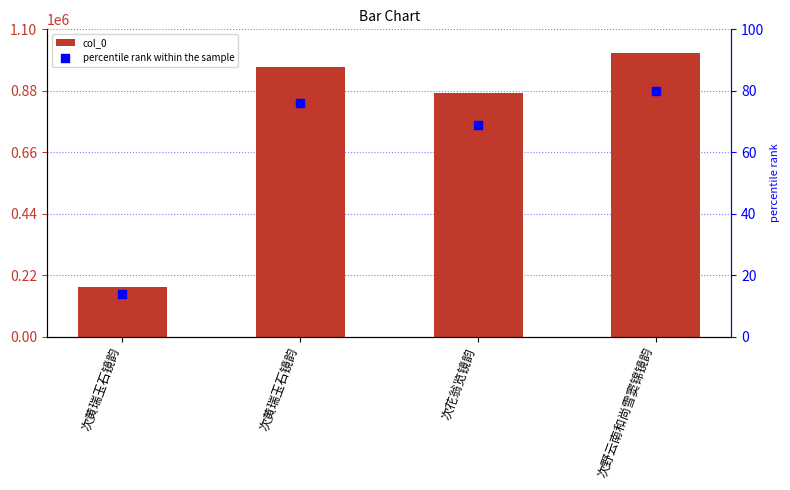

Which series reaches the maximum Y coordinate?

col_0